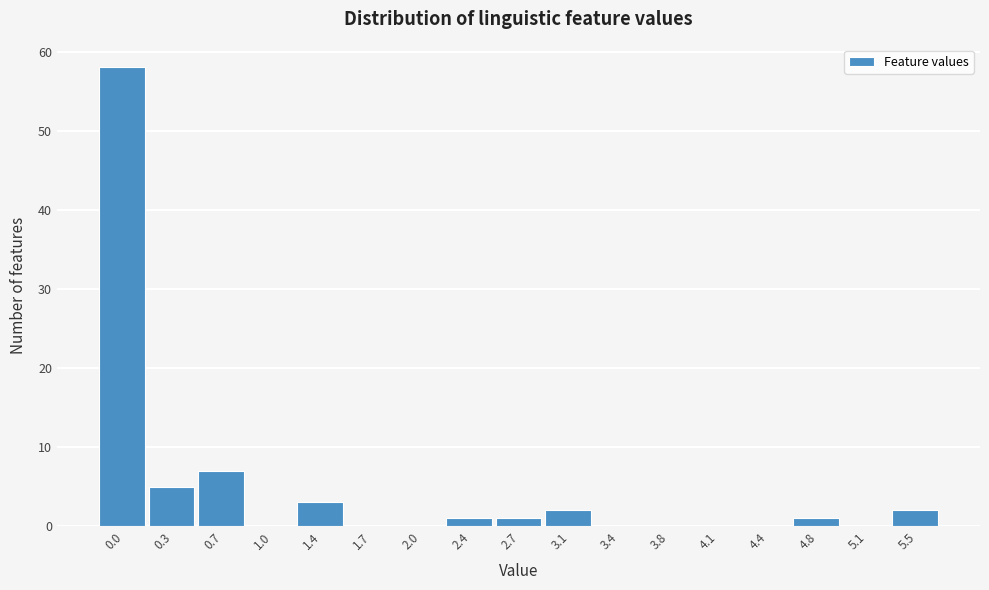

Reading left to right, extract all data points from this chart.

0.0=58	0.3=5	0.7=7	1.0=0	1.4=3	1.7=0	2.0=0	2.4=1	2.7=1	3.1=2	3.4=0	3.8=0	4.1=0	4.4=0	4.8=1	5.1=0	5.5=2